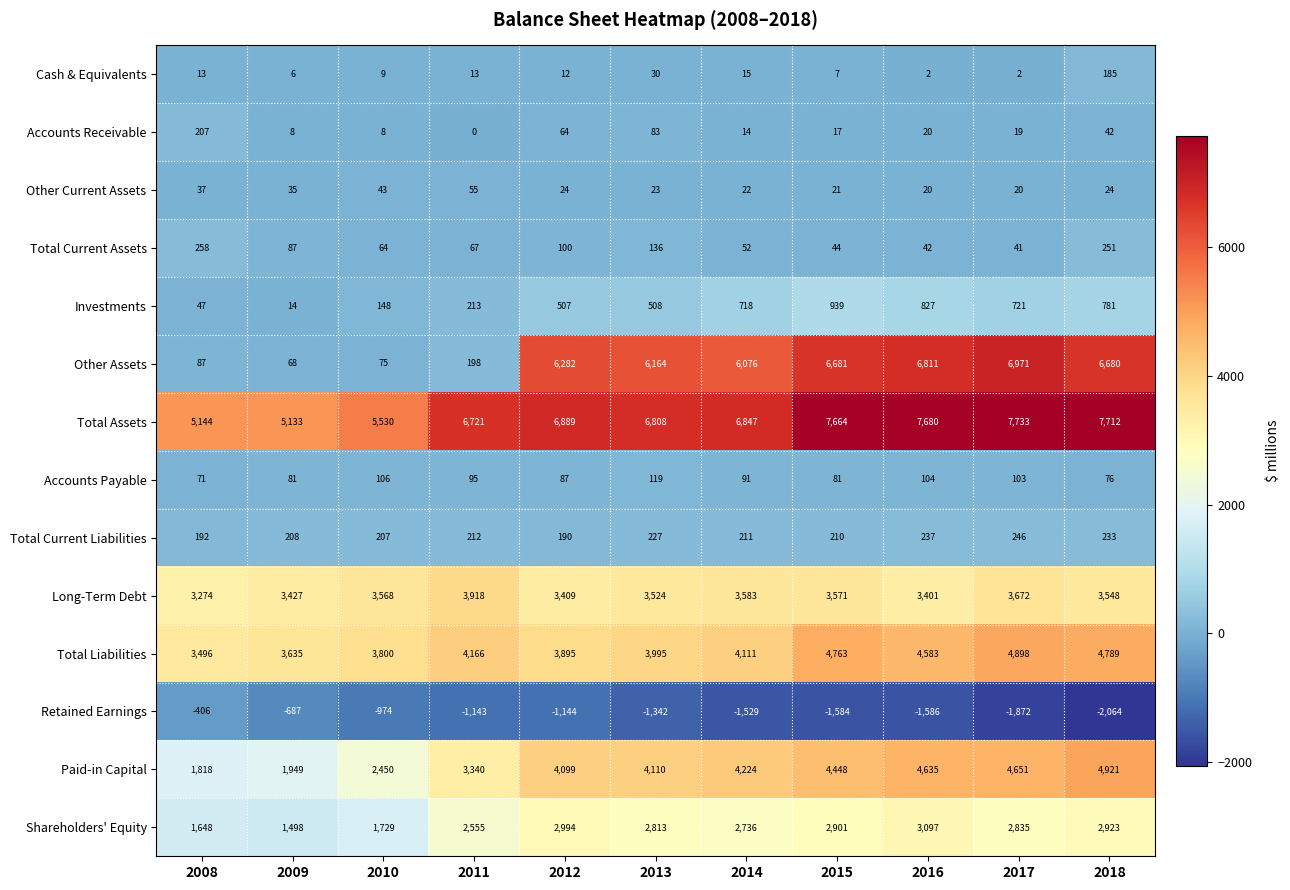

Which series has the largest total across all categories?

Total Assets